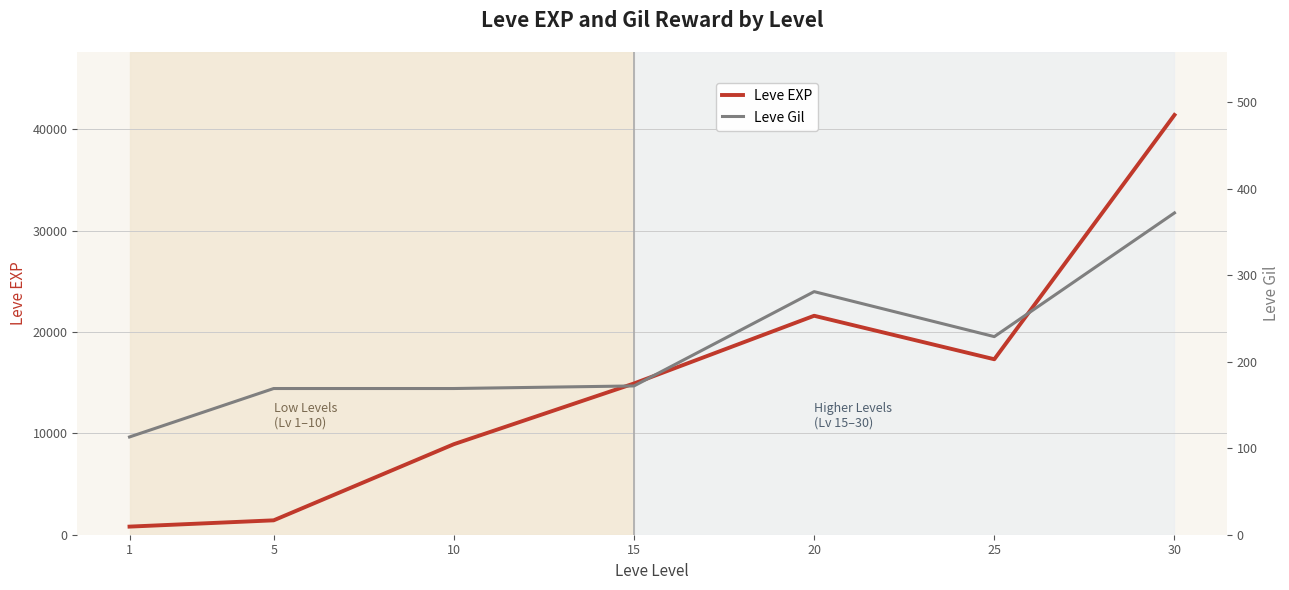

The value of Leve EXP at 10 is 2815. True or false?

False